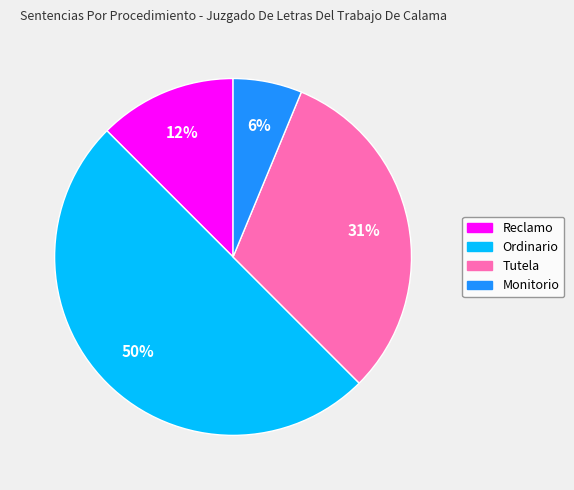

Which category has the biggest portion of the pie?

Ordinario